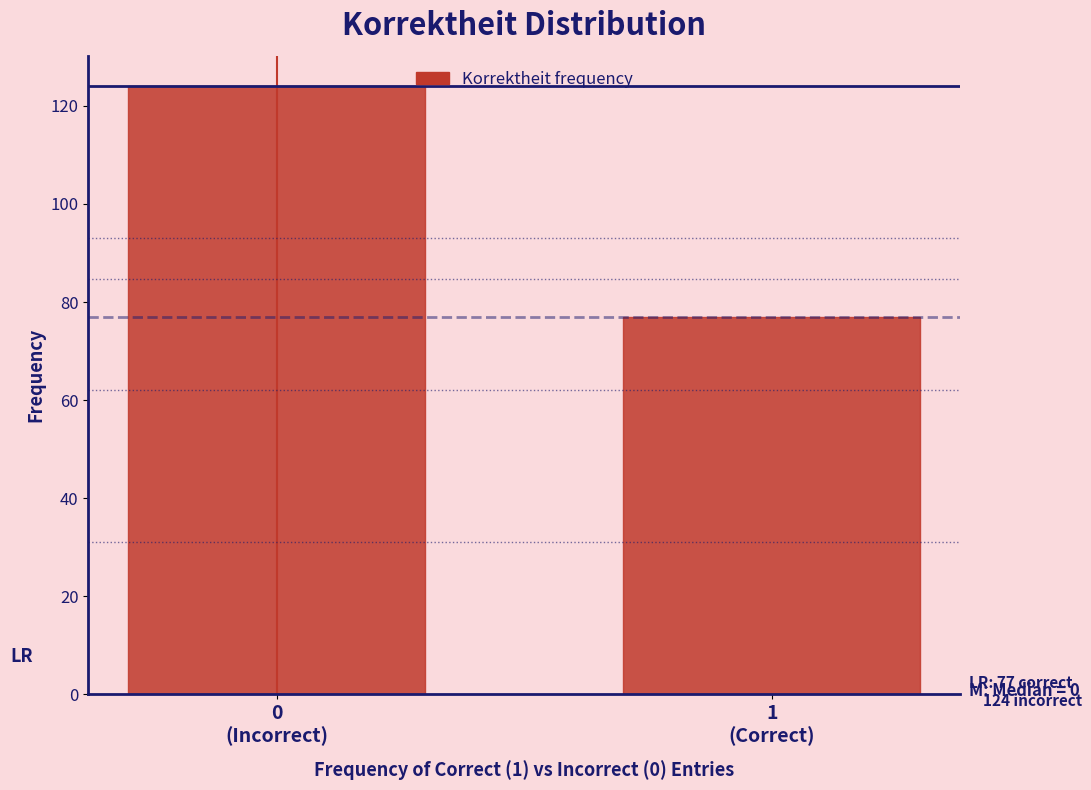

Reading left to right, transcribe all the data shown in this chart.

124	77